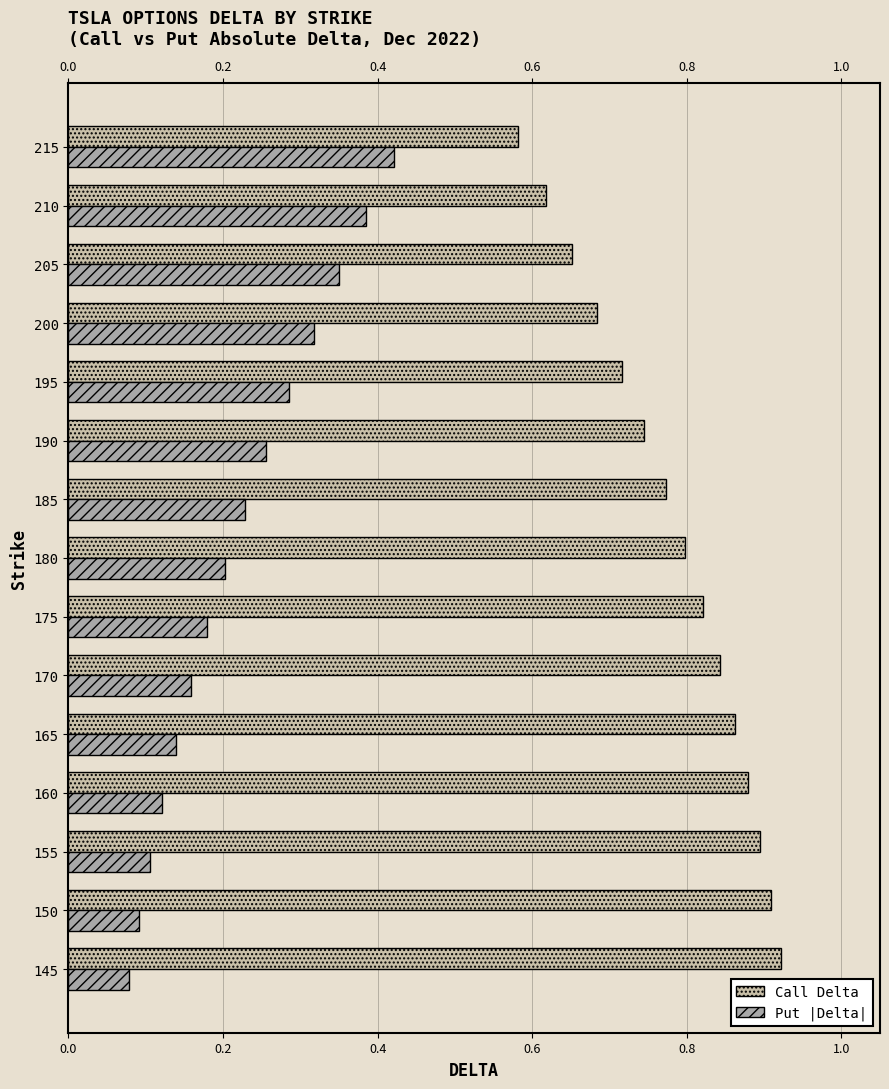

What is the value of the Call Delta bar at the 12th from the left?

0.9